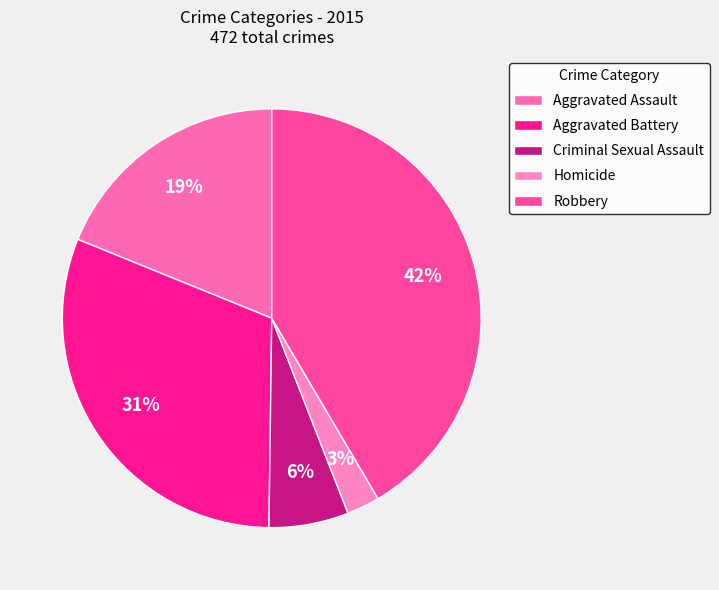

Is there a majority slice in this chart?

No